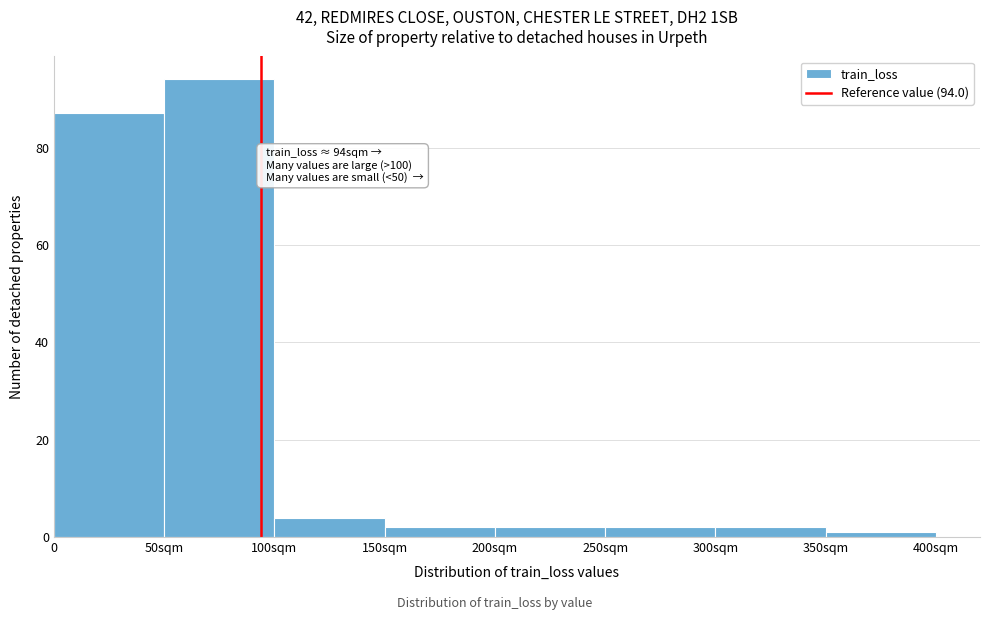

Reading left to right, transcribe all the data shown in this chart.

87	94	4	2	2	2	2	1